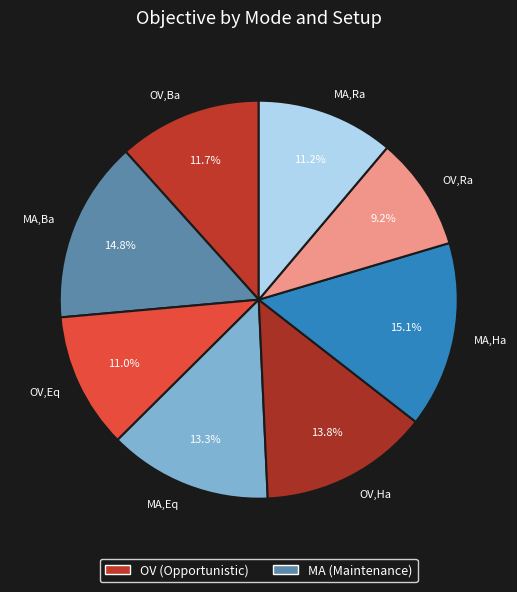

Approximately how many times larger is the value at MA,Eq compared to OV,Eq?

1.2